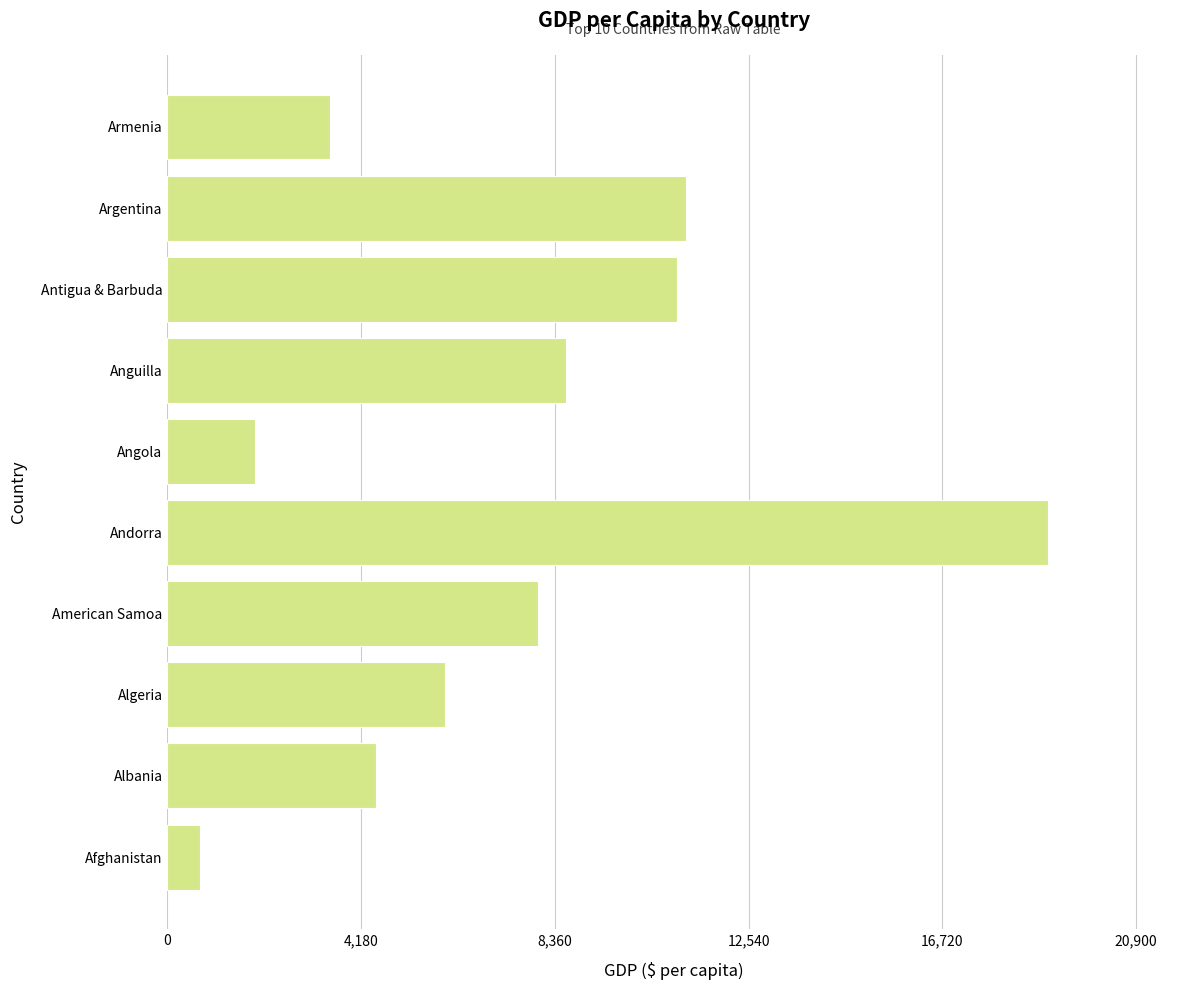

Does the chart contain stacked bars?

No